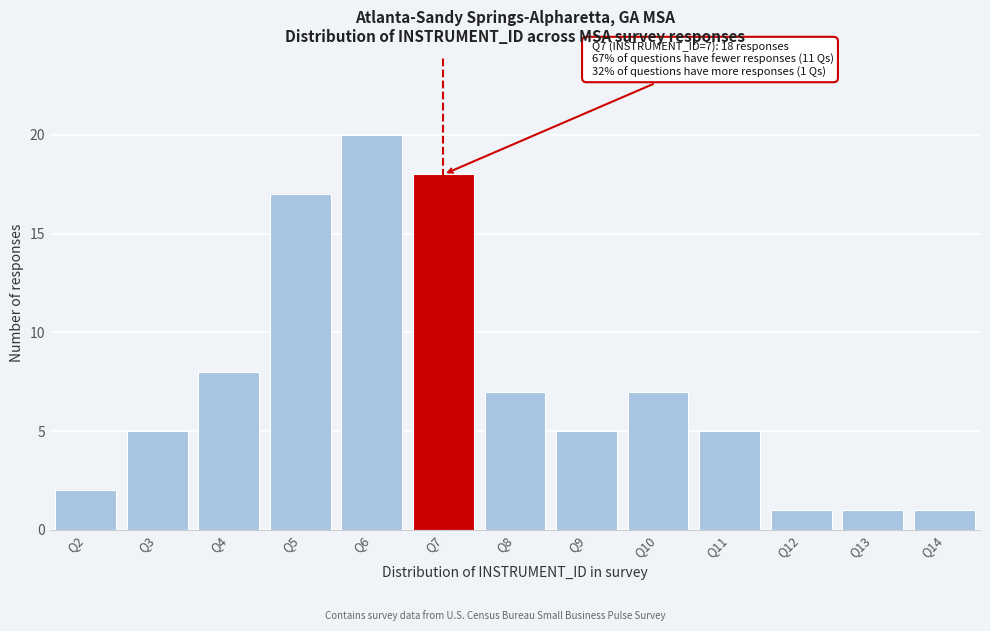

Reading right to left, list all the values displayed in this chart.

1	1	1	5	7	5	7	18	20	17	8	5	2